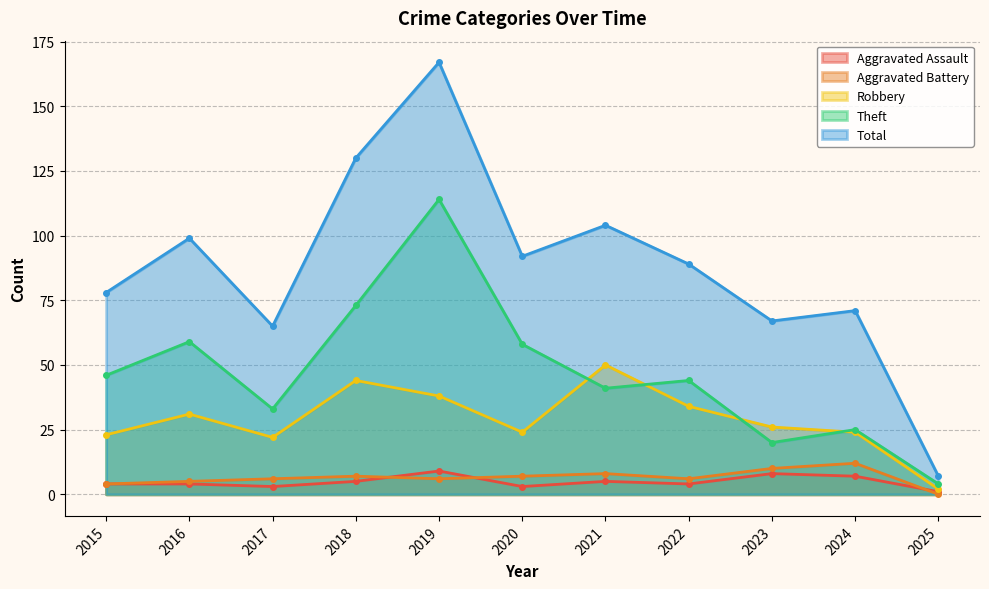

True or false: Aggravated Assault and Robbery intersect in this chart.

False